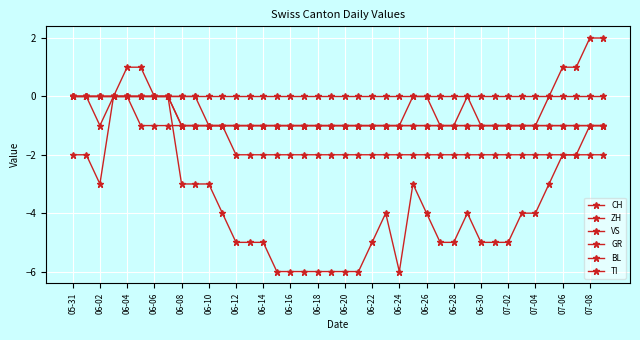

List the series in order of their peak value, lowest first.

VS, GR, BL, TI, CH, ZH